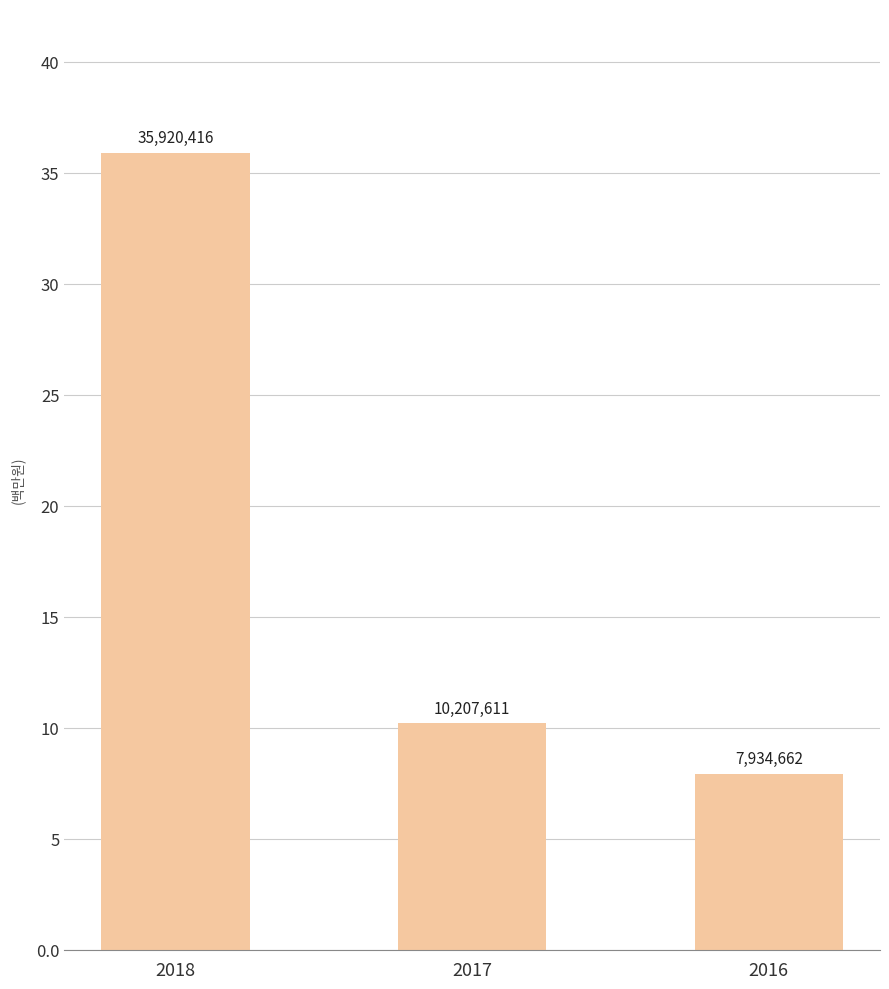

Reading left to right, transcribe all the data shown in this chart.

35.9	10.2	7.9